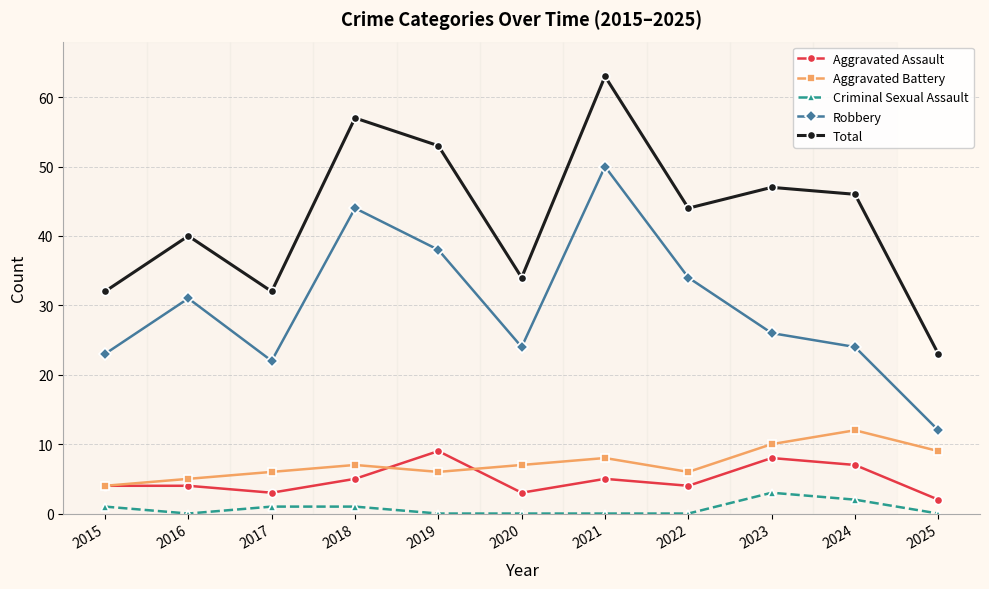

Where is the first local minimum for Total?

2017